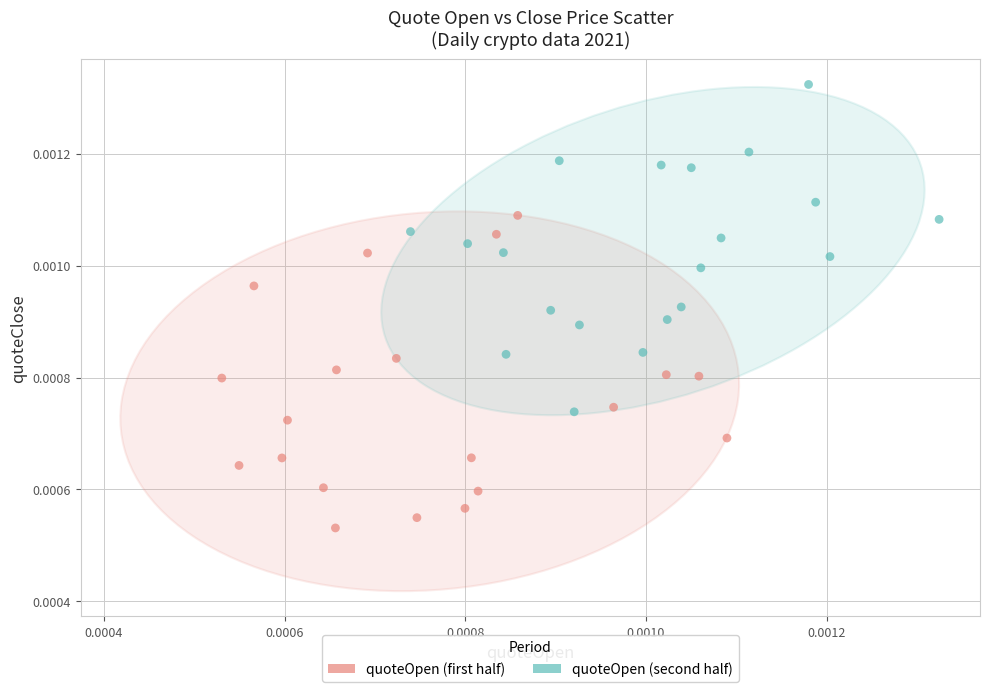

What are all the series names shown in the legend?

quoteOpen (first half), quoteOpen (second half)